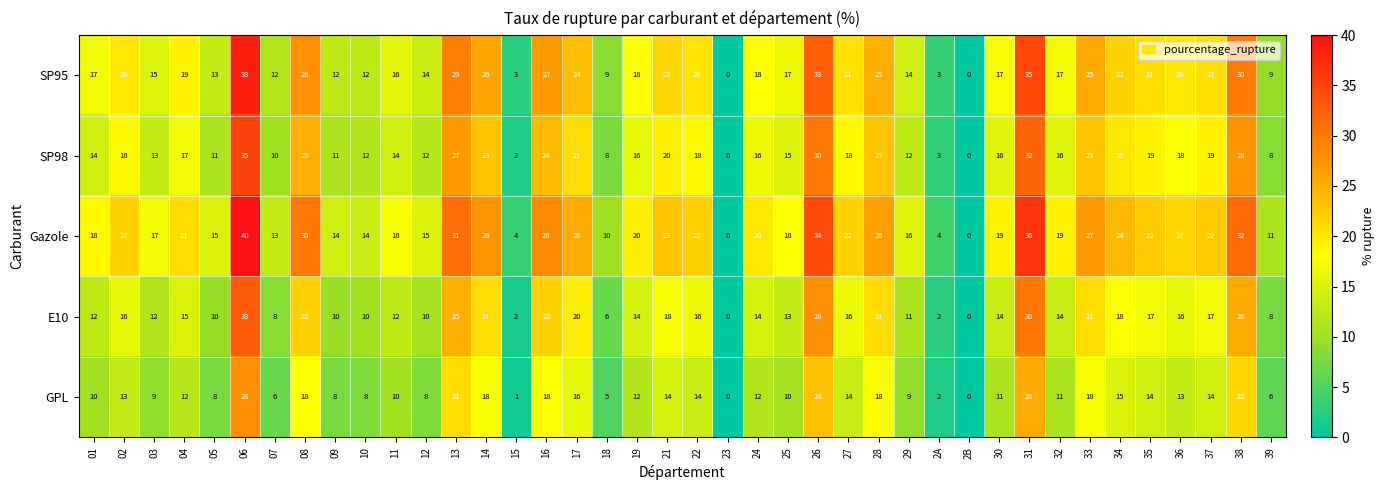

What is the greatest value displayed?

40